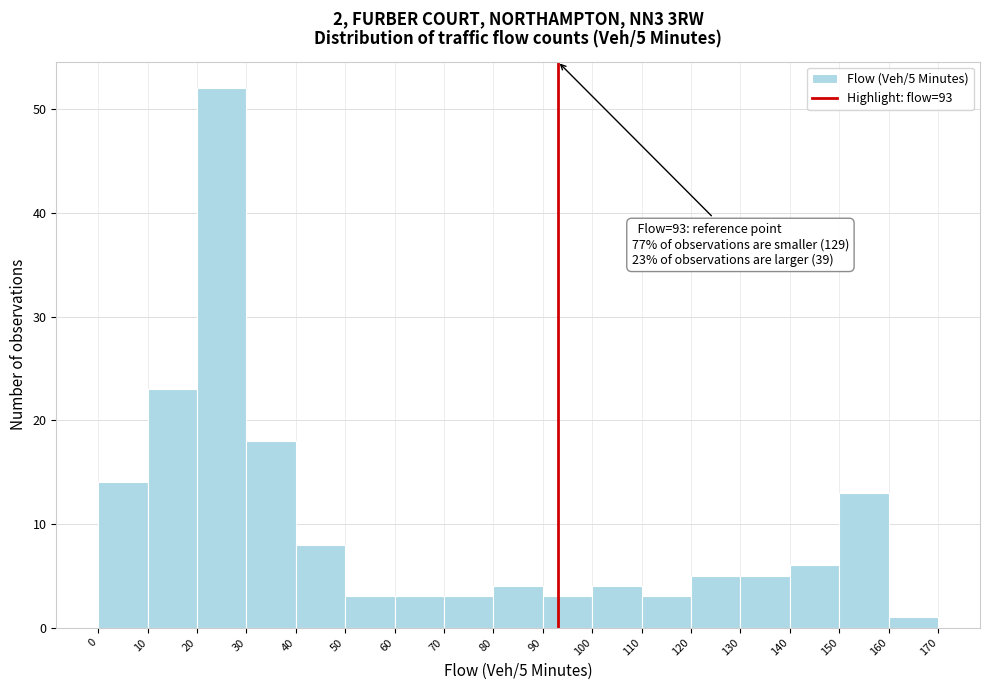

Which range on the x-axis has the tallest bar?

20 to 30